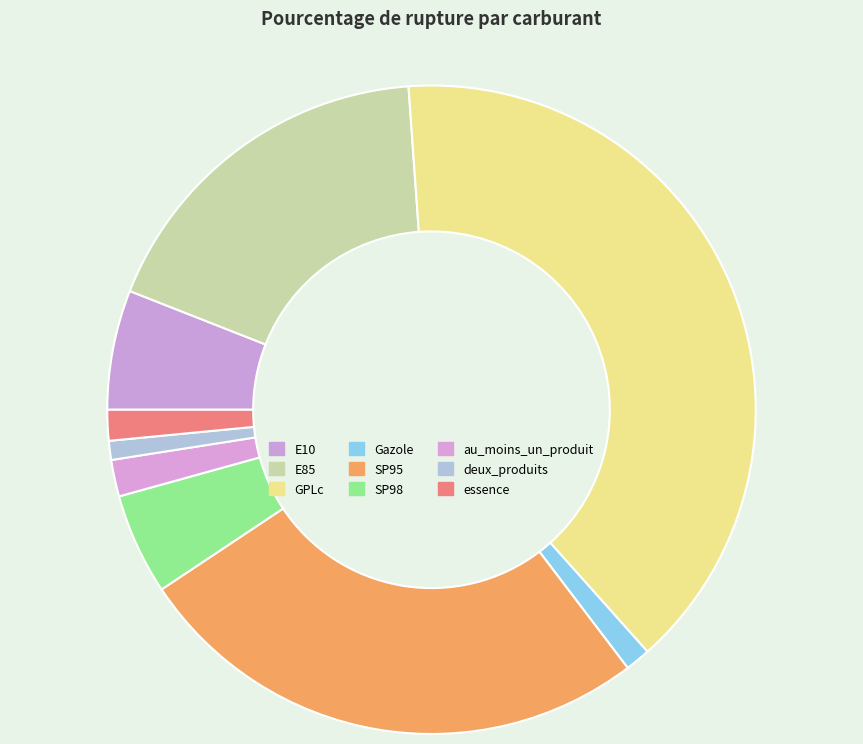

Approximately how many times larger is the value at deux_produits compared to au_moins_un_produit?

0.5